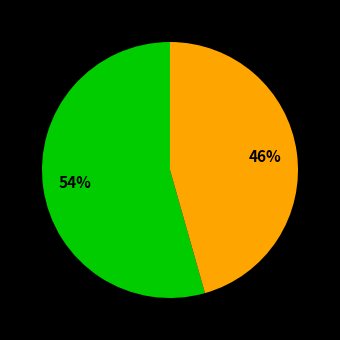

To the nearest percent, what is the average slice percentage?

50%